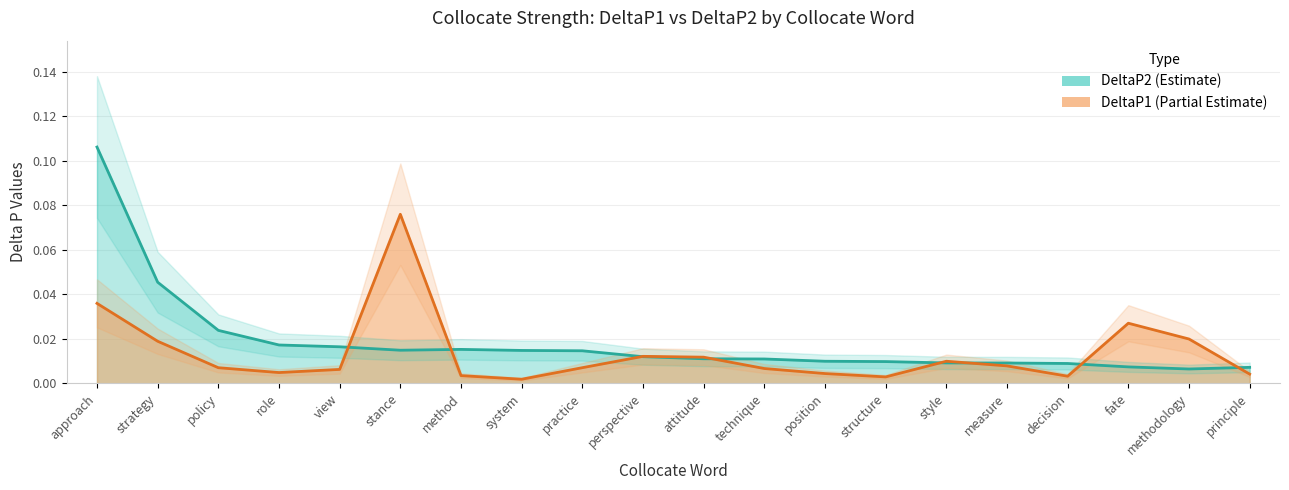

After their last crossing, which series has the higher values: DeltaP2 or DeltaP1?

DeltaP2